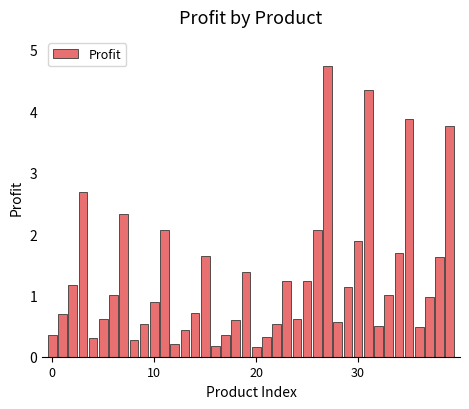

What is the value of the 11th bar from the left?

0.9